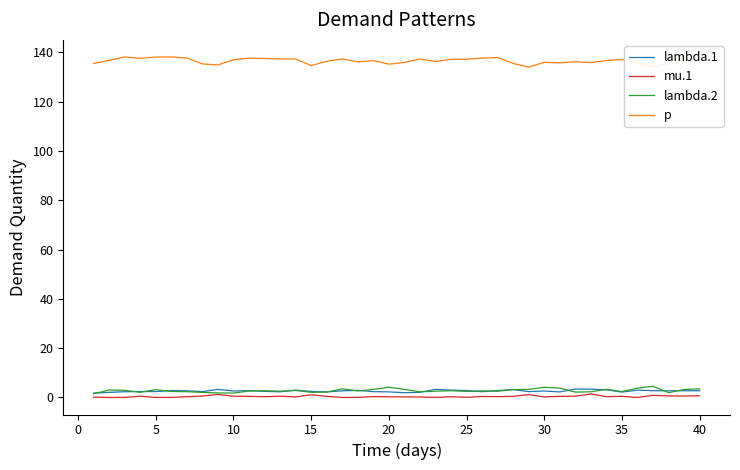

What is the maximum value shown in the chart?

138.1